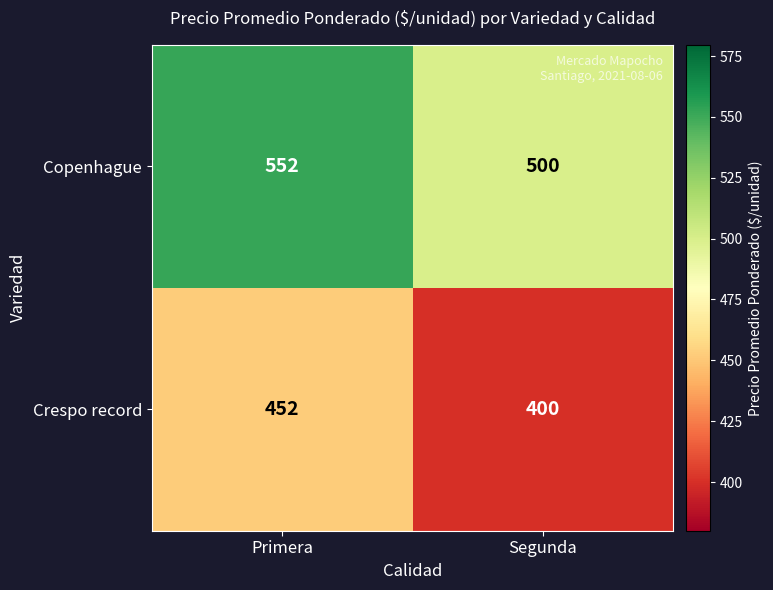

The Crespo record series shows 767 at Primera. True or false?

False